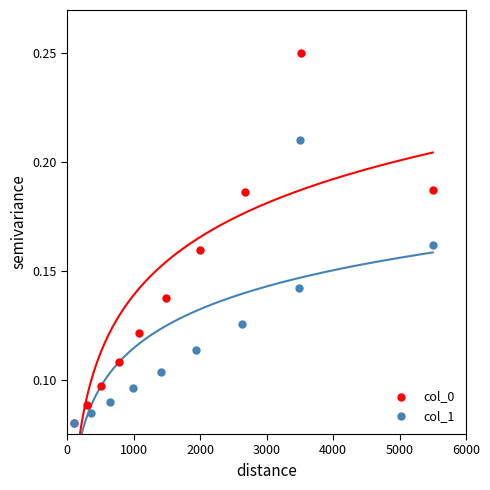

Which series reaches the maximum Y coordinate?

col_0